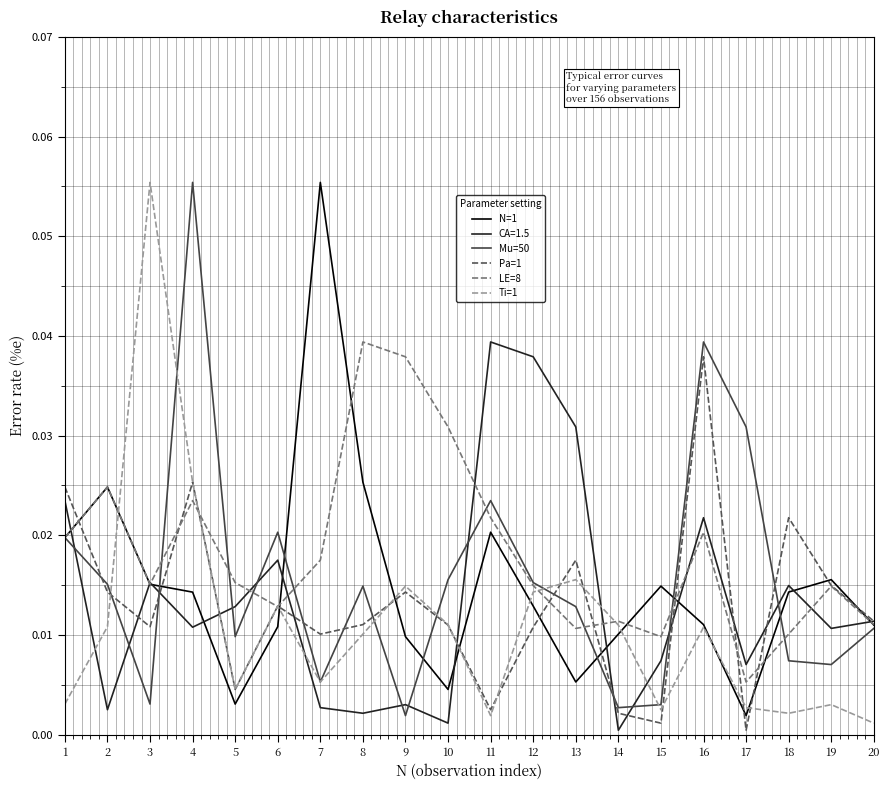

The LE=8 series shows 0.0 at 9. True or false?

True